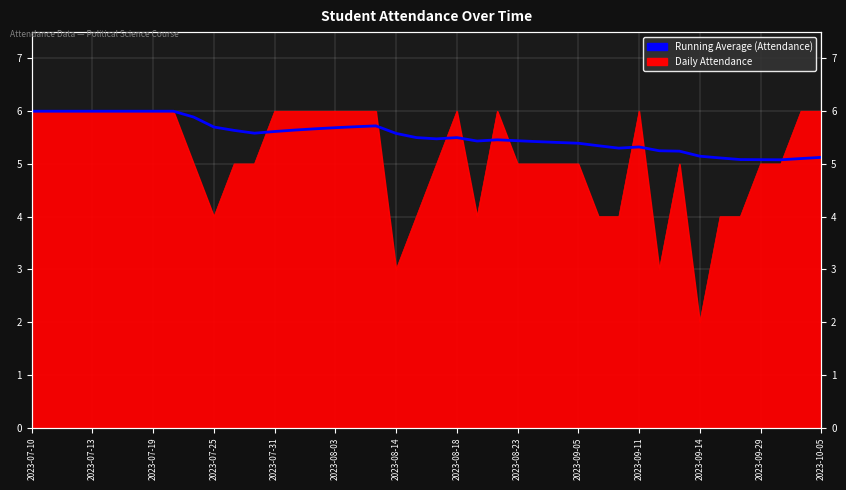

What is the label of the 8th point from the left?

2023-08-18